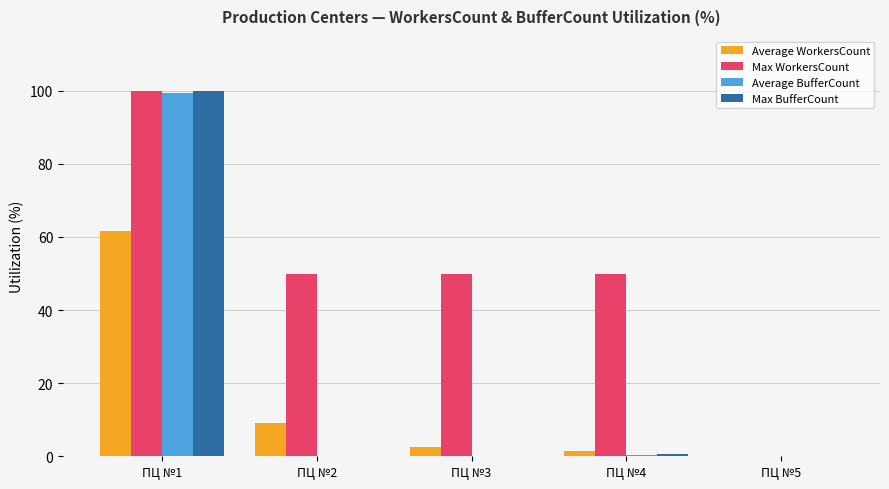

Which series has the largest total across all categories?

Max WorkersCount